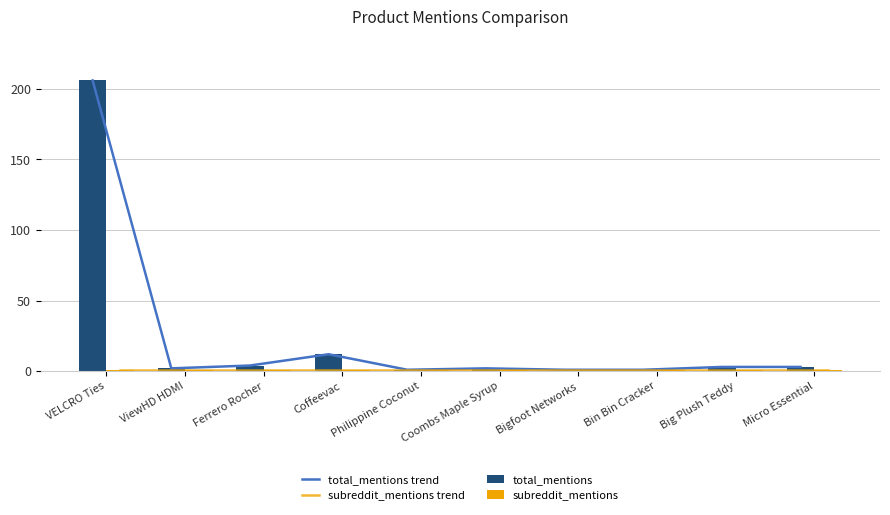

Which category has the lowest value in the subreddit_mentions trend series?

VELCRO Ties